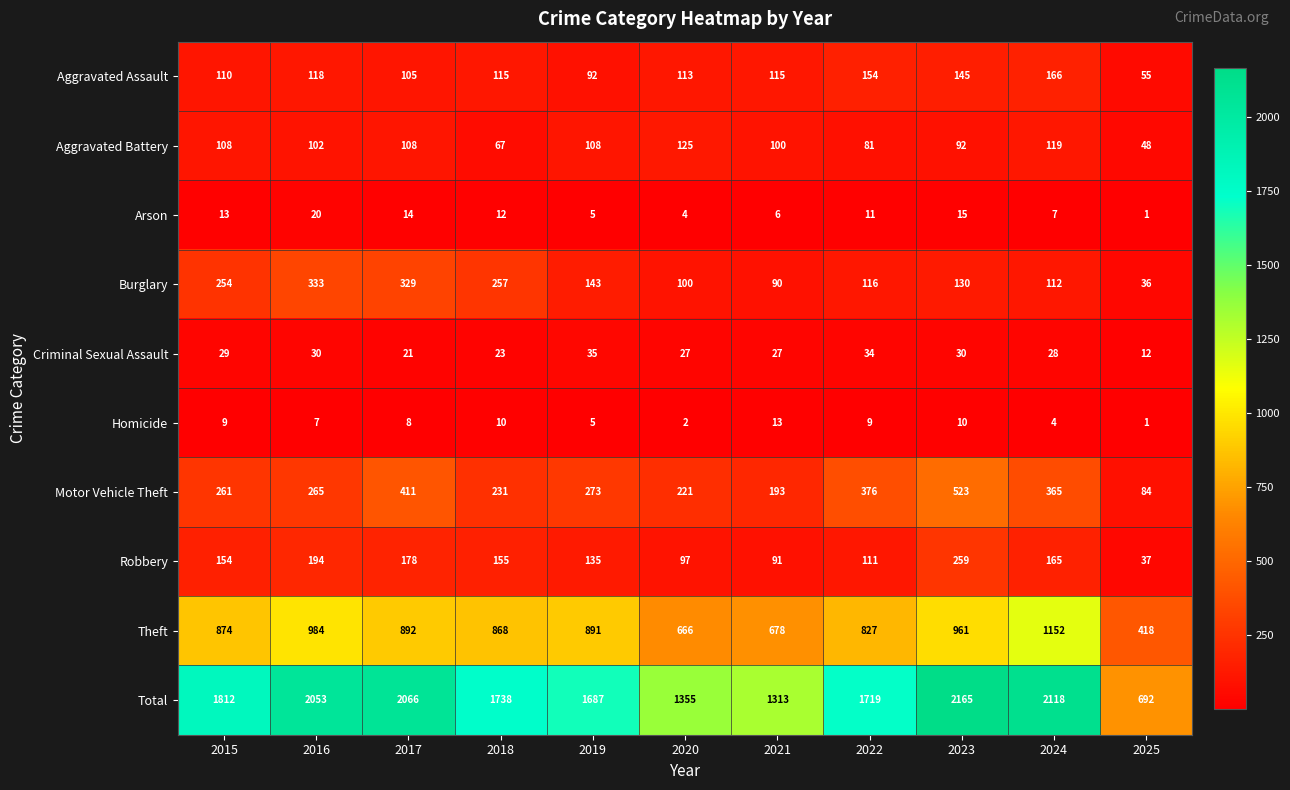

What is the difference between the highest and lowest values at 2016?

2046